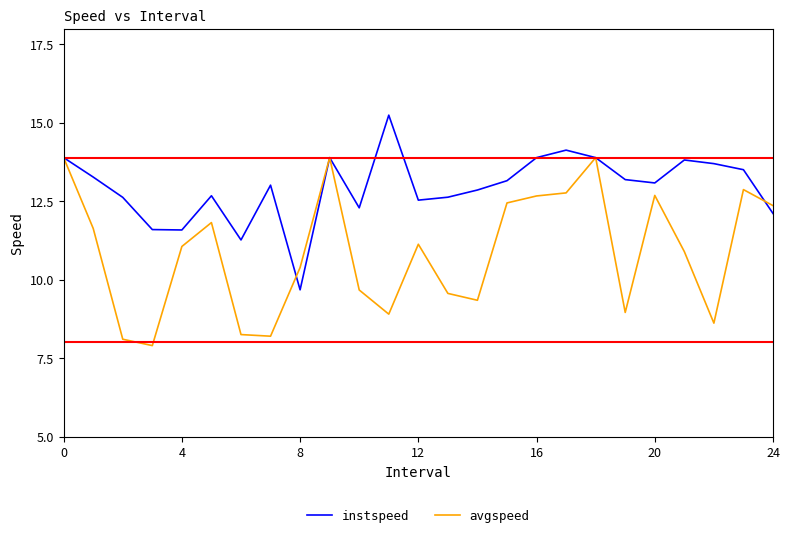

List the series in order of their overall mean, highest first.

instspeed, avgspeed